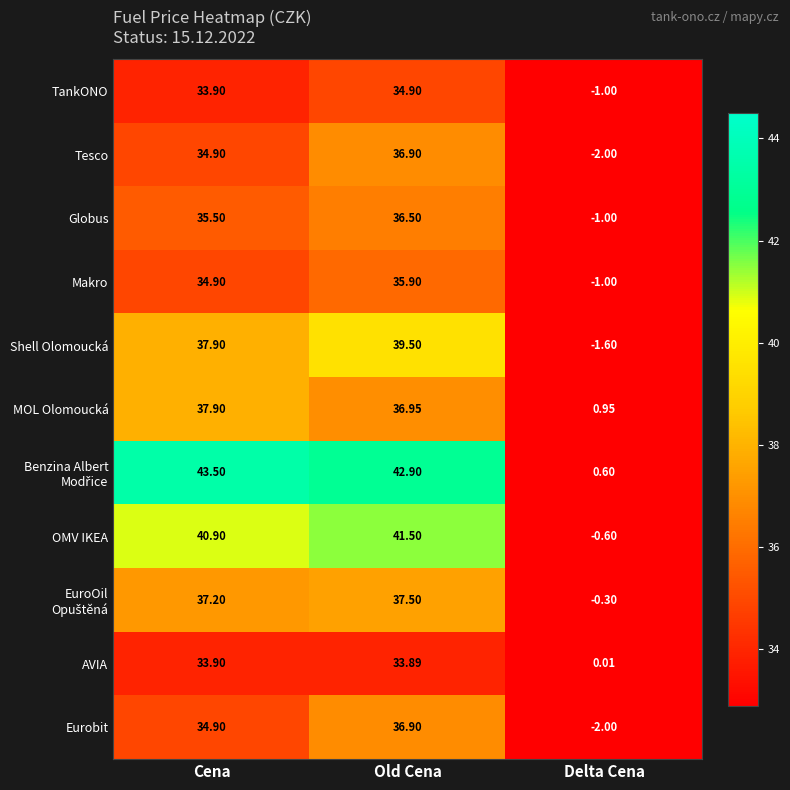

At which category is the sum across all series the highest?

Old Cena